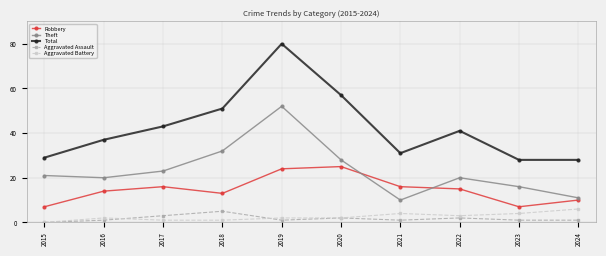

What is the spread (max minus min) of values at 2021?

30